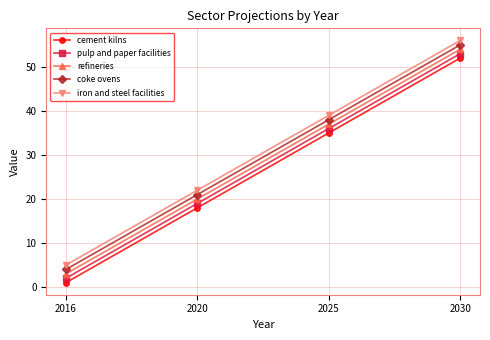

How many lines are shown in the chart?

5